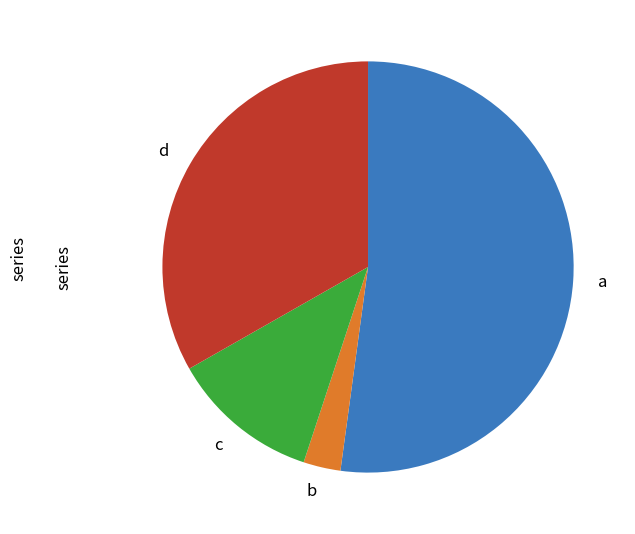

Does any single category account for the majority?

Yes